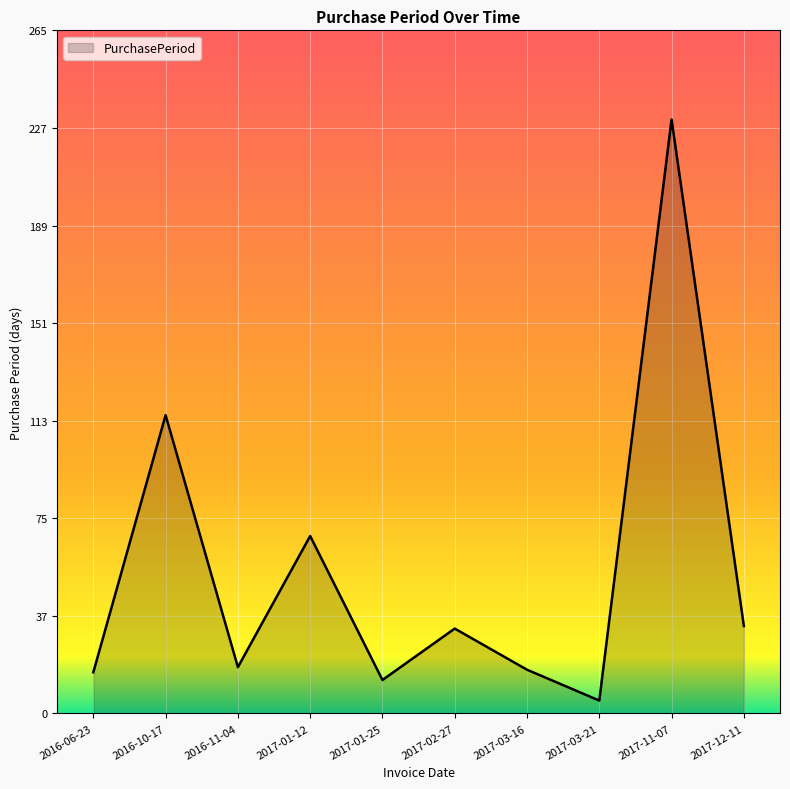

What is the difference between the values at 2016-10-17 and 2017-01-25?

103